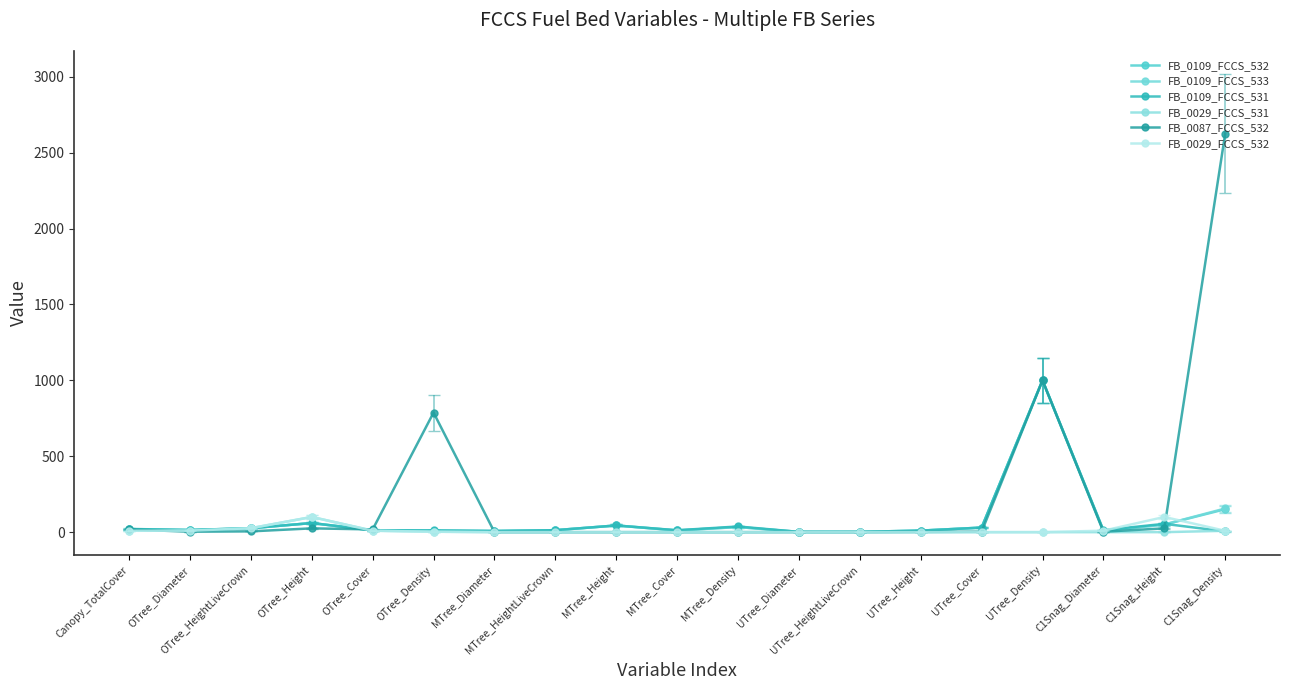

Which series has the largest total across all categories?

FB_0087_FCCS_532